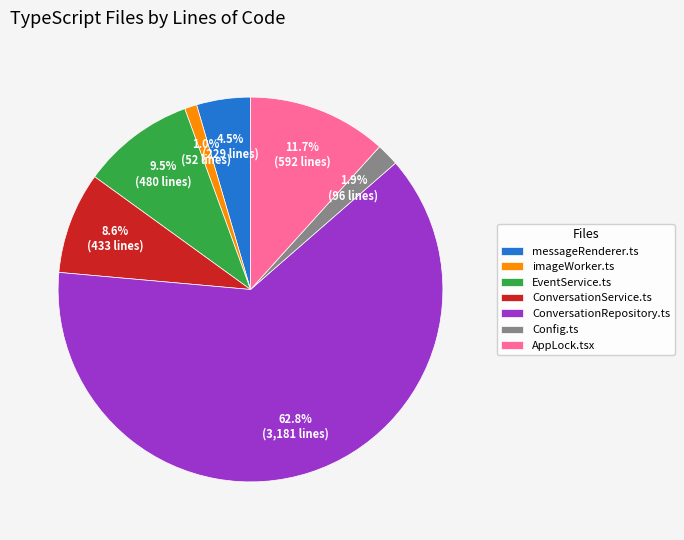

Which slice is the largest?

ConversationRepository.ts